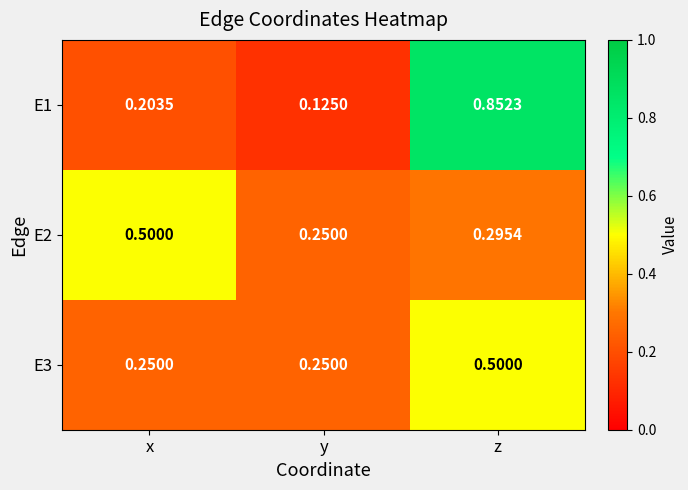

Which category has the highest value across all series?

z